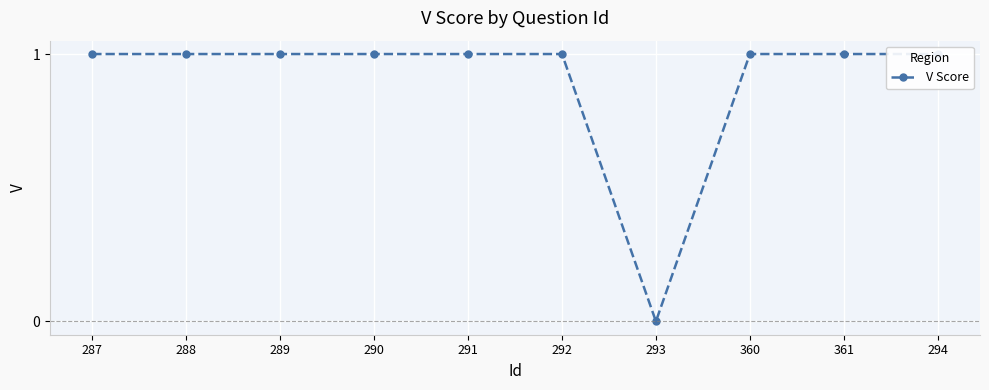

What is the label of the 5th point from the right?

292